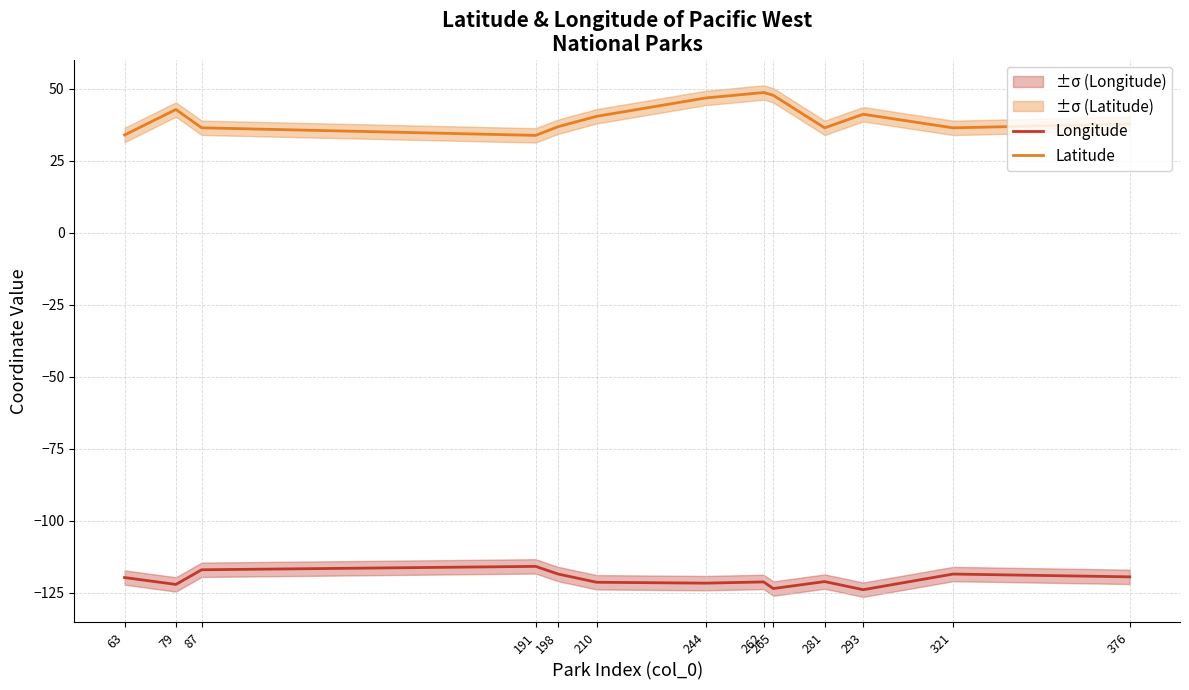

What value does the Latitude series have at 262?

48.8